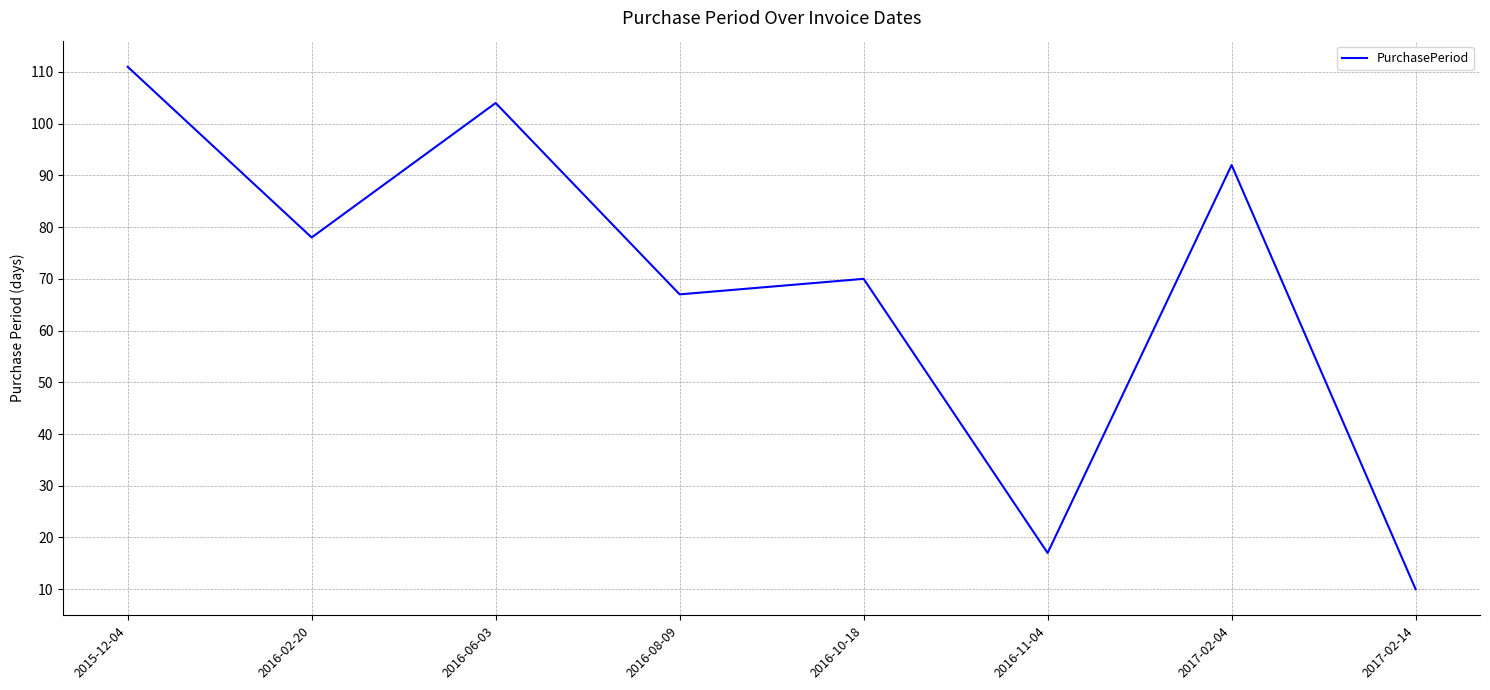

Where is the first local maximum?

2016-06-03